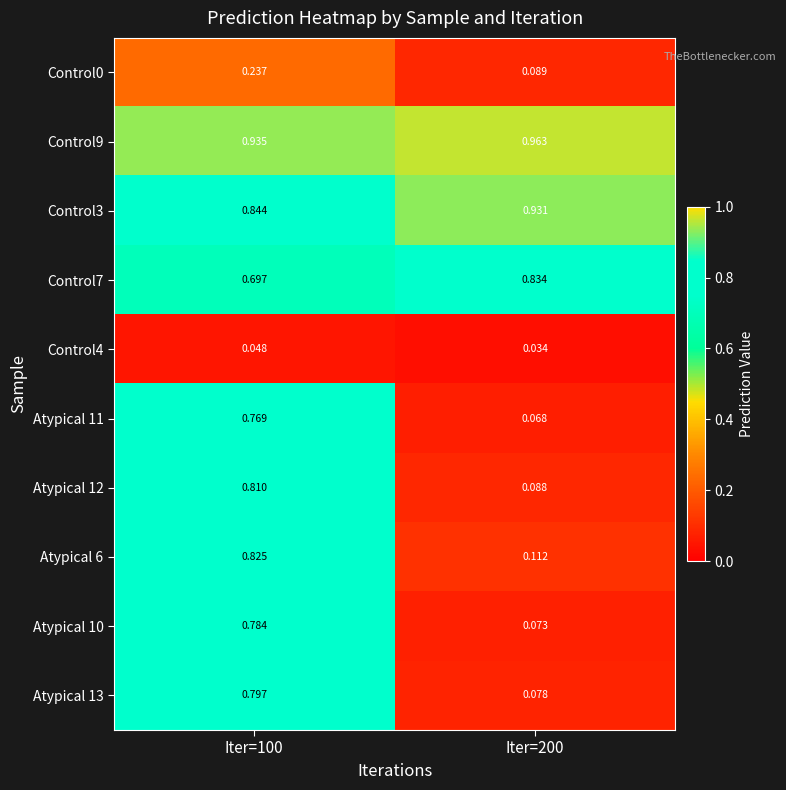

What is the total value across all series at Iter=100?

6.7